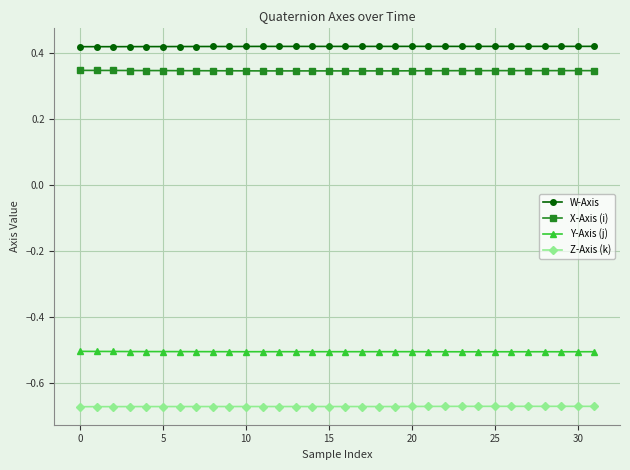

What is the average value of the Y-Axis (j) series?

-0.5